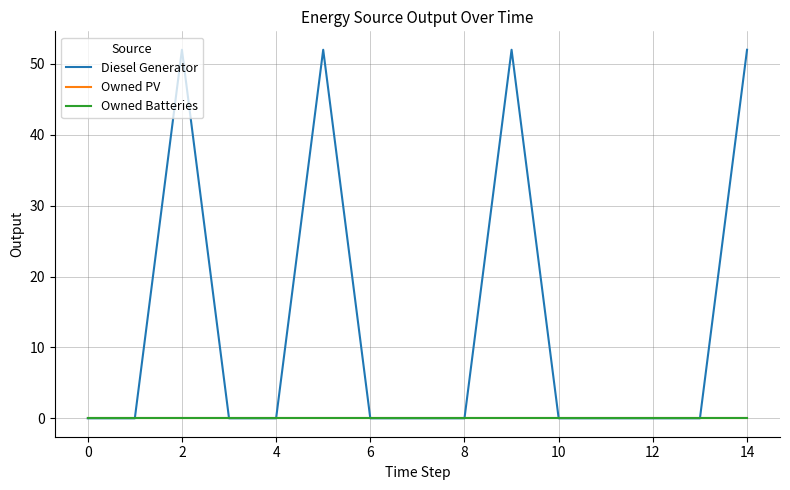

How many lines are shown in the chart?

3